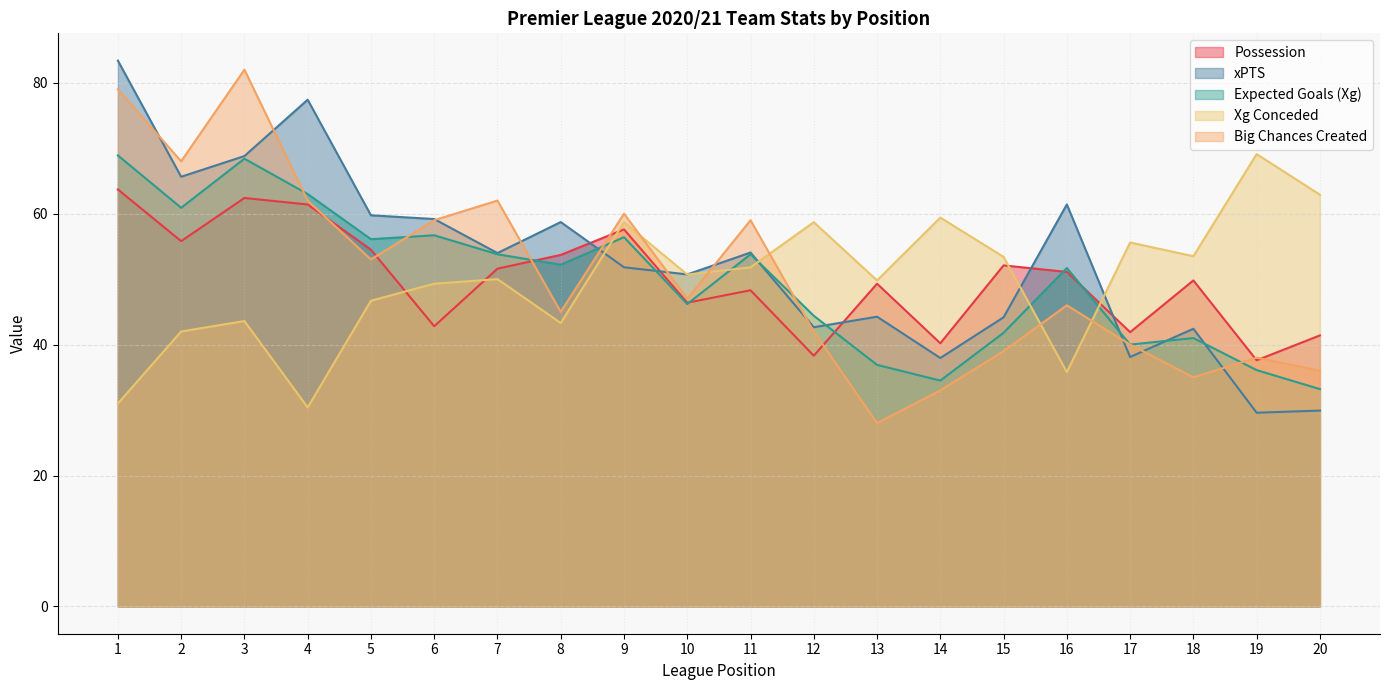

True or false: Xg Conceded has a value of 37.2 at 18.

False